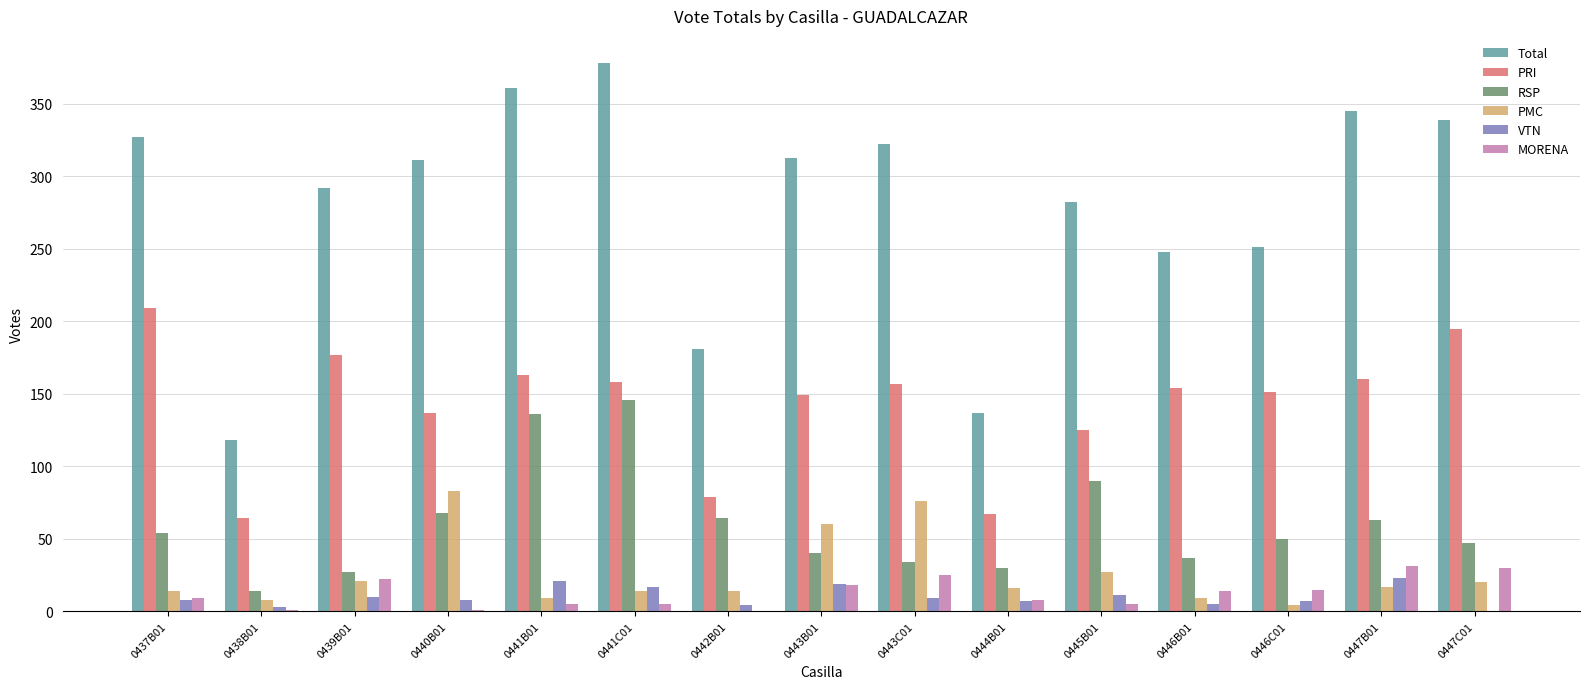

Are the bars horizontal?

No